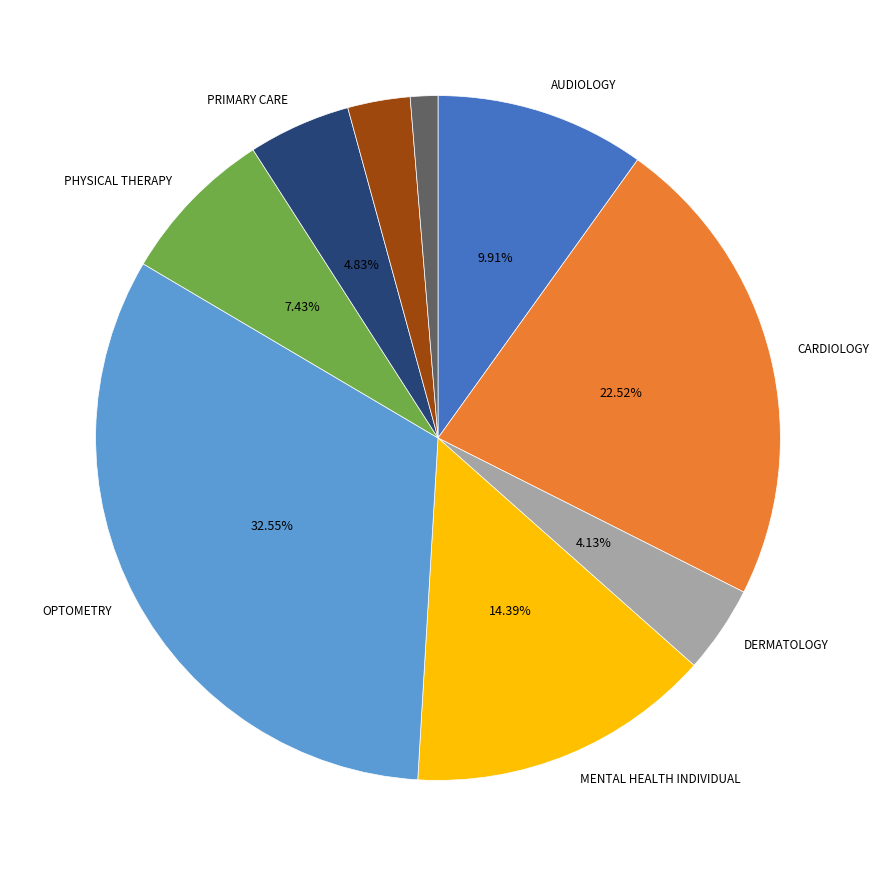

How many segments does this pie chart have?

9